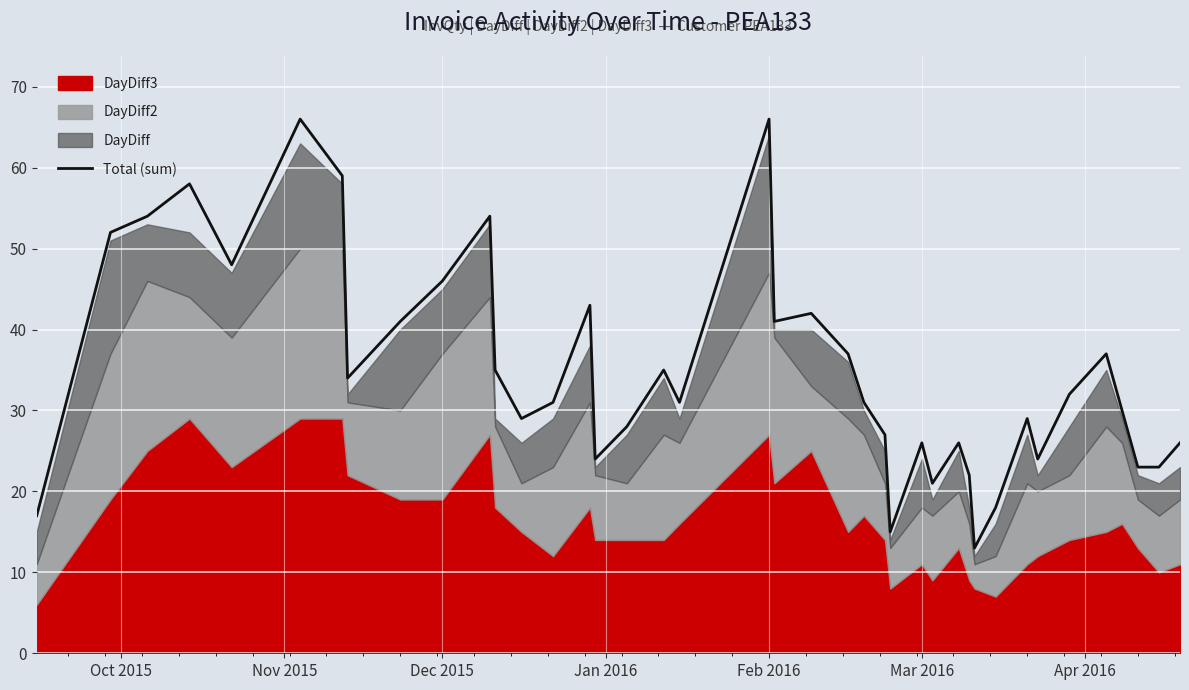

What is the highest value of the Total (sum) series?

66